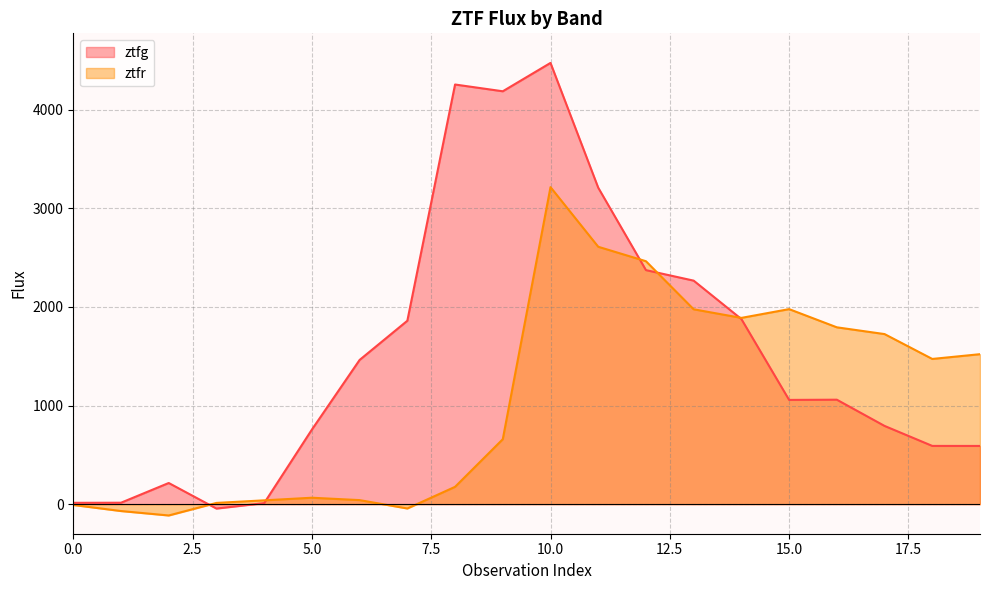

What is the value of the ztfg point at the 16th from the left?

1057.0